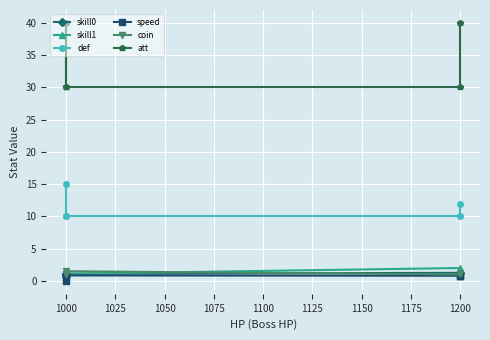

Between 1000 and 1200, which series saw the biggest shift?

def